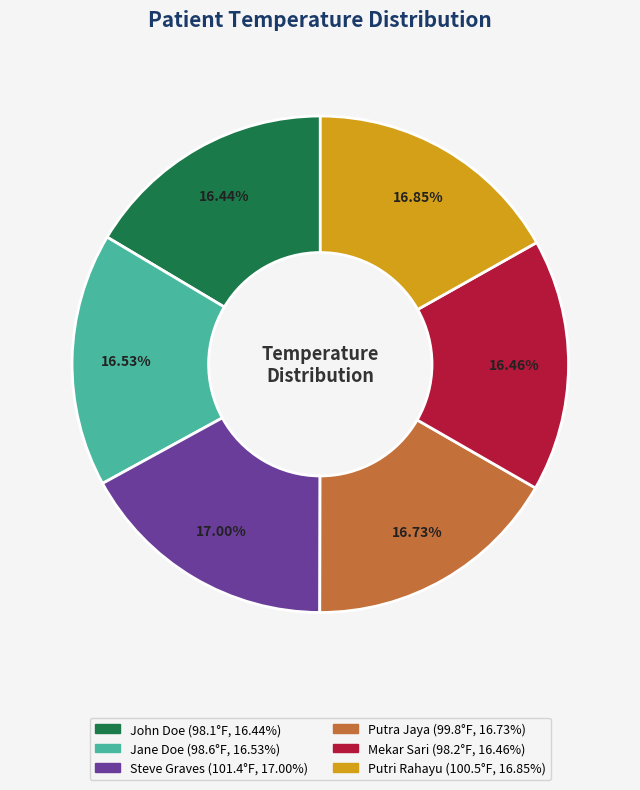

Is the sum of Putri Rahayu and Mekar Sari greater than half?

No